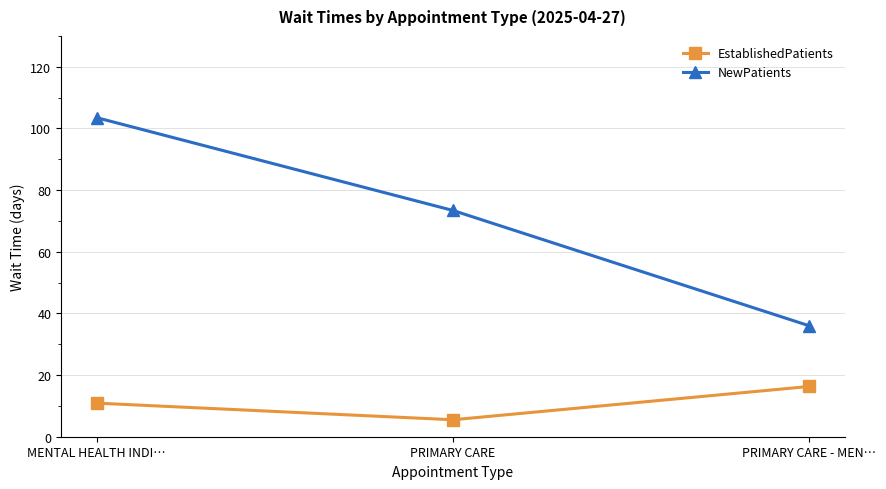

At which category does the chart reach its peak across all series?

MENTAL HEALTH INDI…